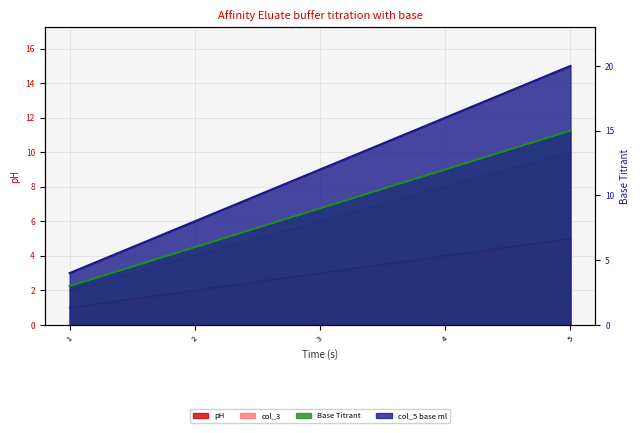

What is the value of the col_5 point at the 5th from the left?

20